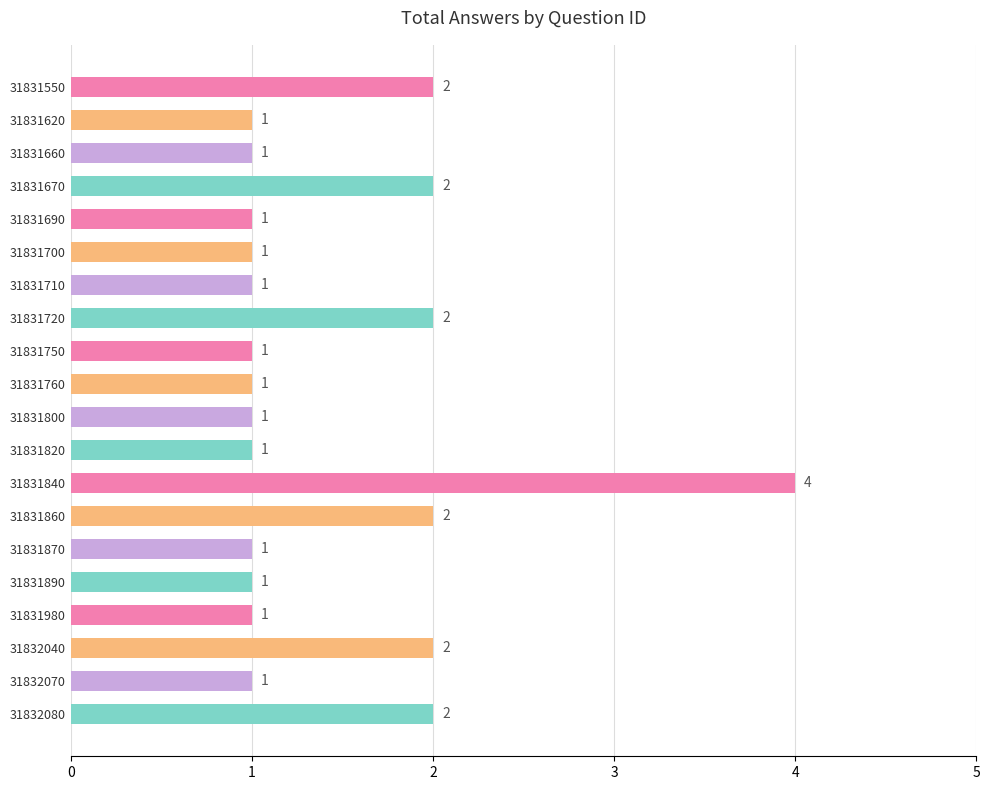

How many values are between 1 and 2?

19